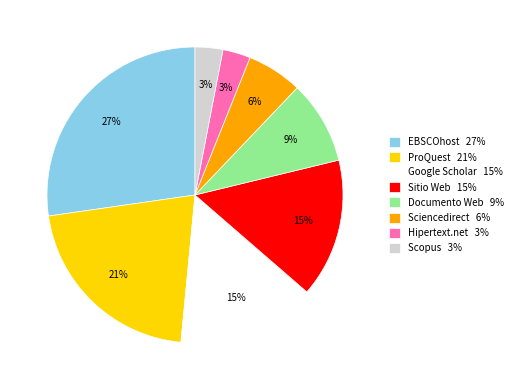

Is Hipertext.net the majority of the pie?

No